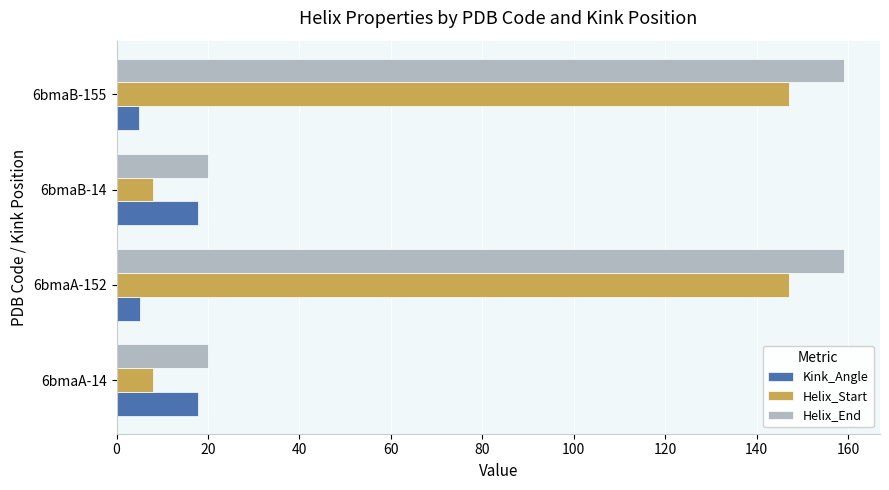

At how many categories does at least one series exceed 33?

2